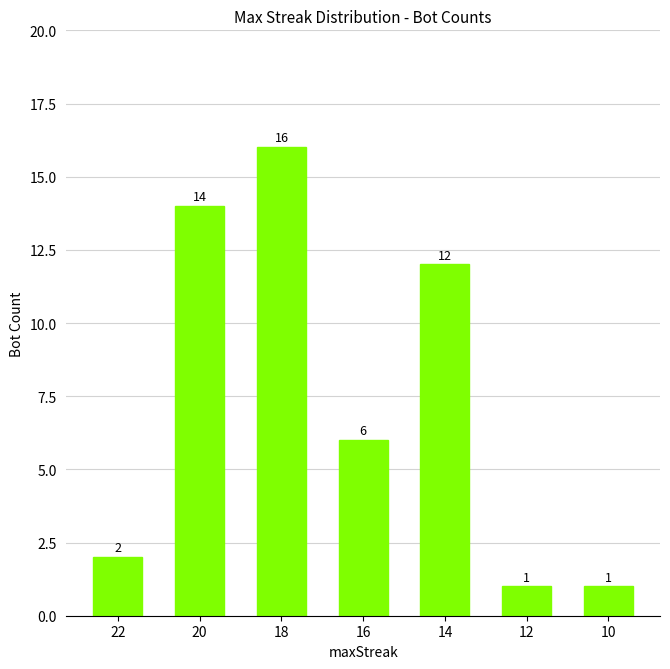

Reading right to left, list all the values displayed in this chart.

10=1	12=1	14=12	16=6	18=16	20=14	22=2